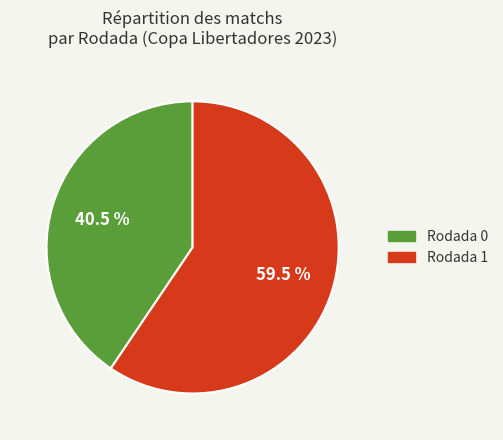

Is the sum of Rodada 0 and Rodada 1 greater than half?

Yes